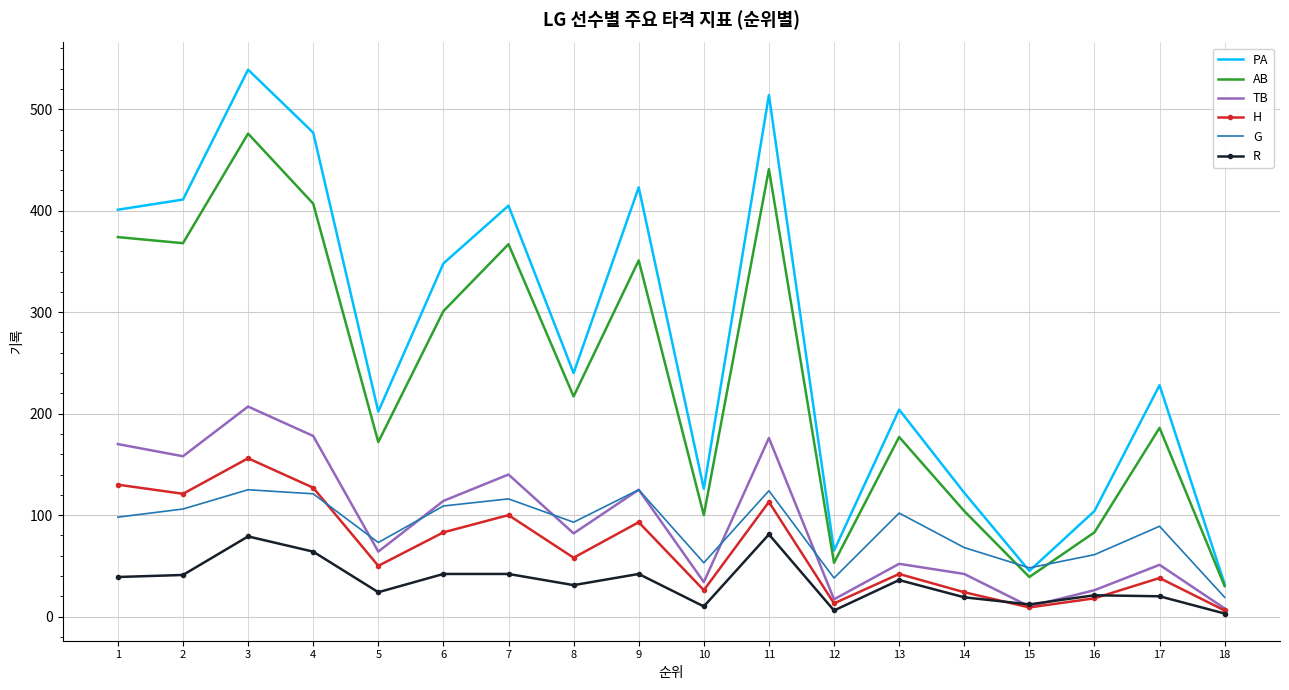

How many values in the PA series are below 240?

9